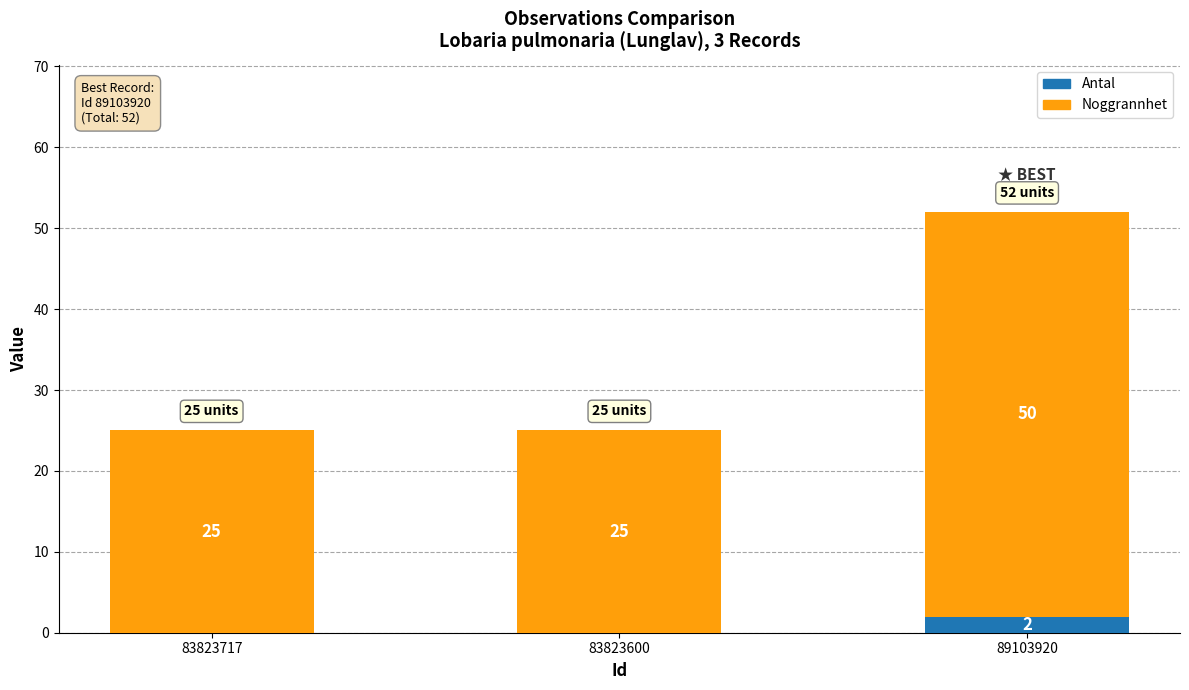

At which category is the sum across all series the highest?

89103920